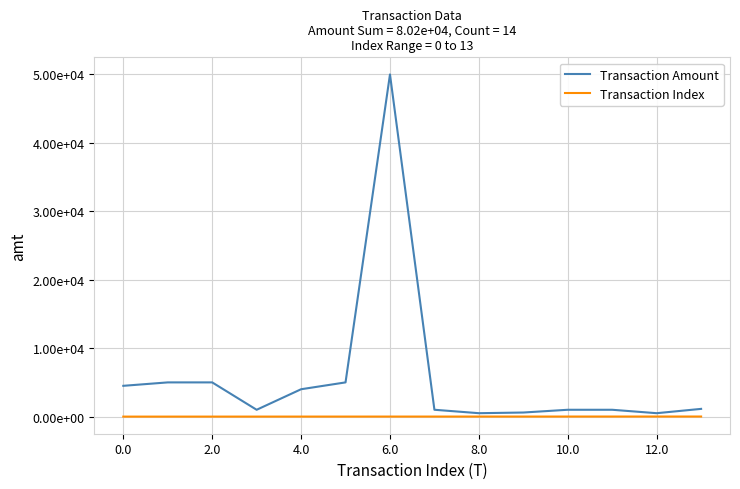

Does the chart display data point markers on the line(s)?

No